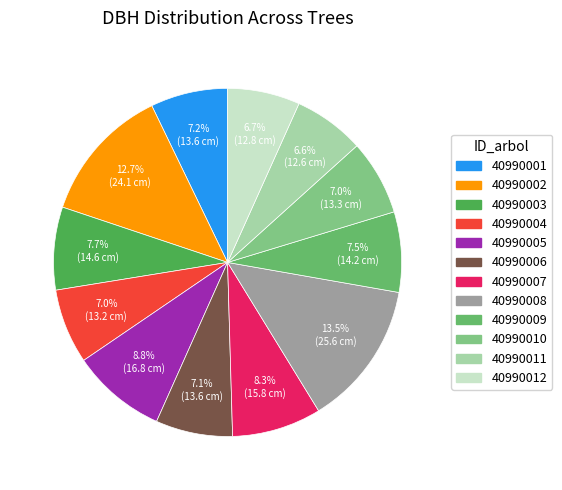

True or false: 40990003 accounts for 8% of the total.

True